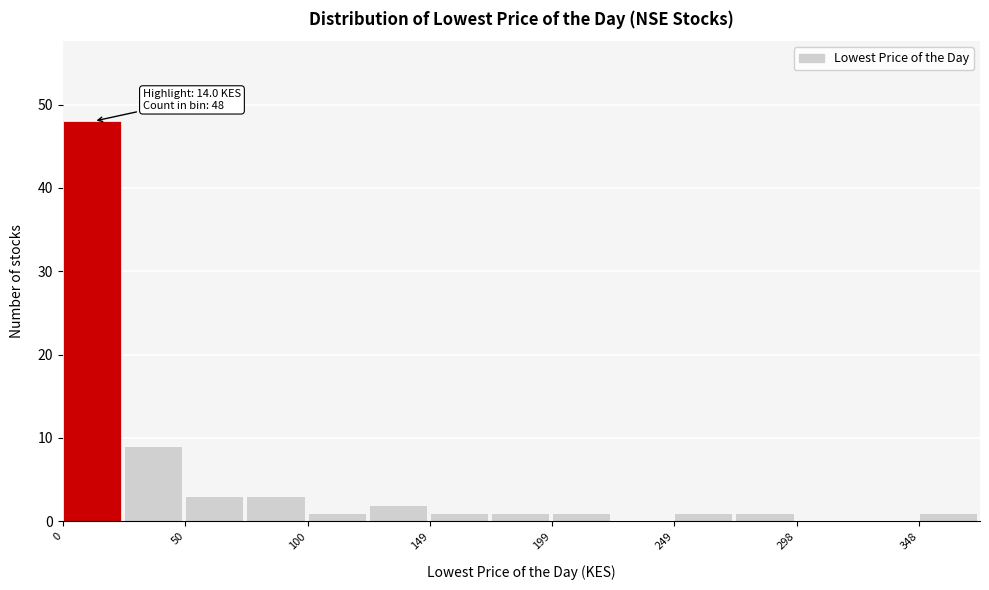

Which range on the x-axis has the tallest bar?

0 to 25